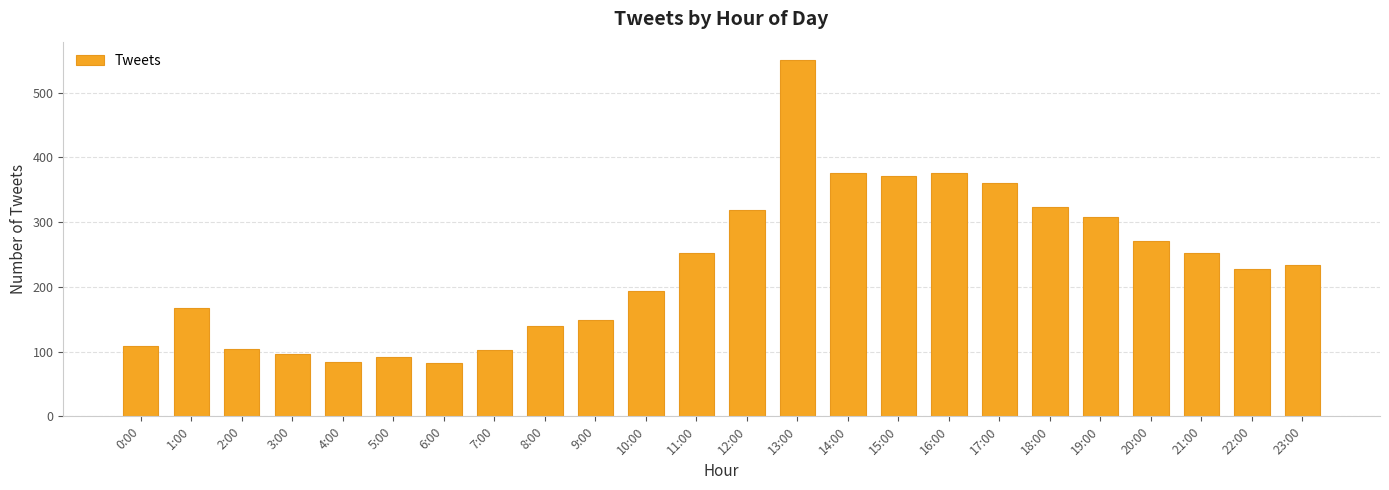

Is it true that the value at 11:00 is 252?

True